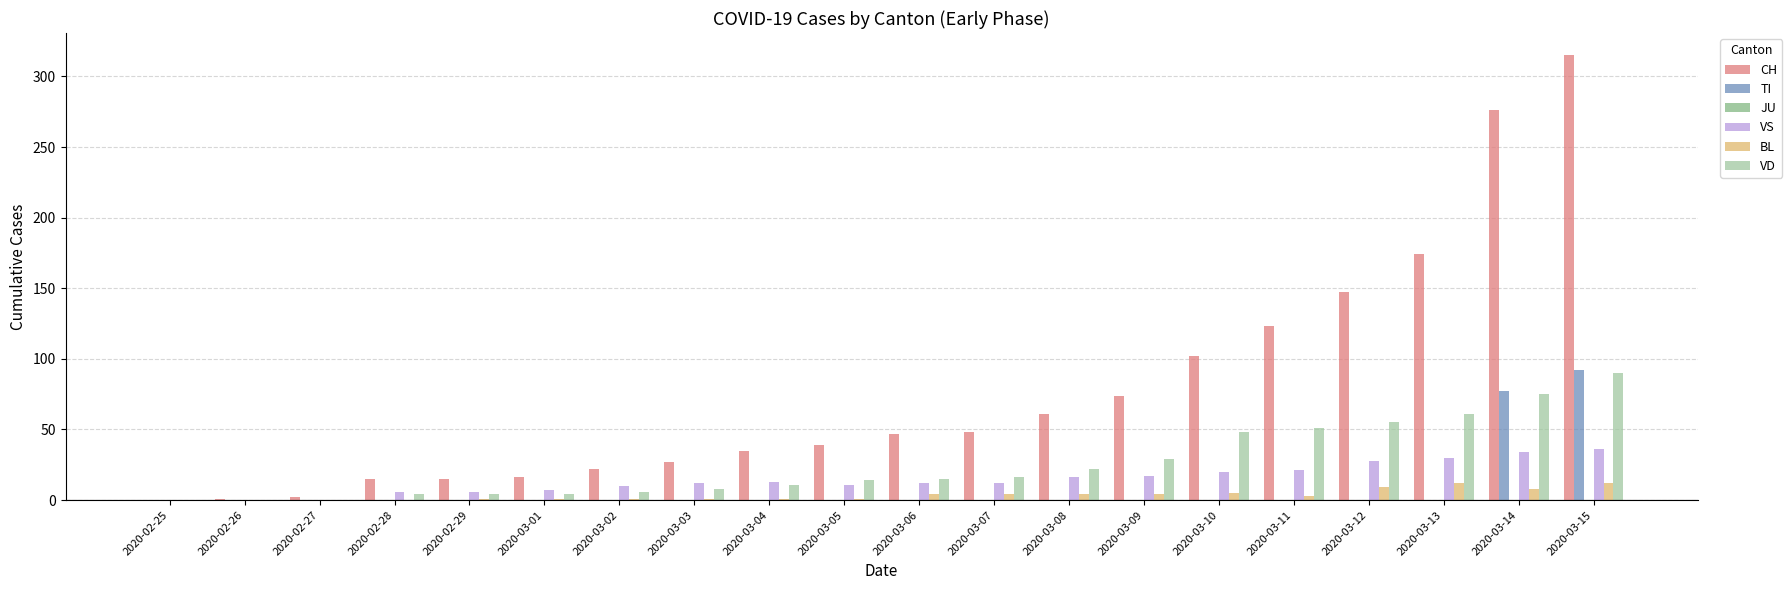

True or false: CH has a value of 27 at 2020-03-09.

False